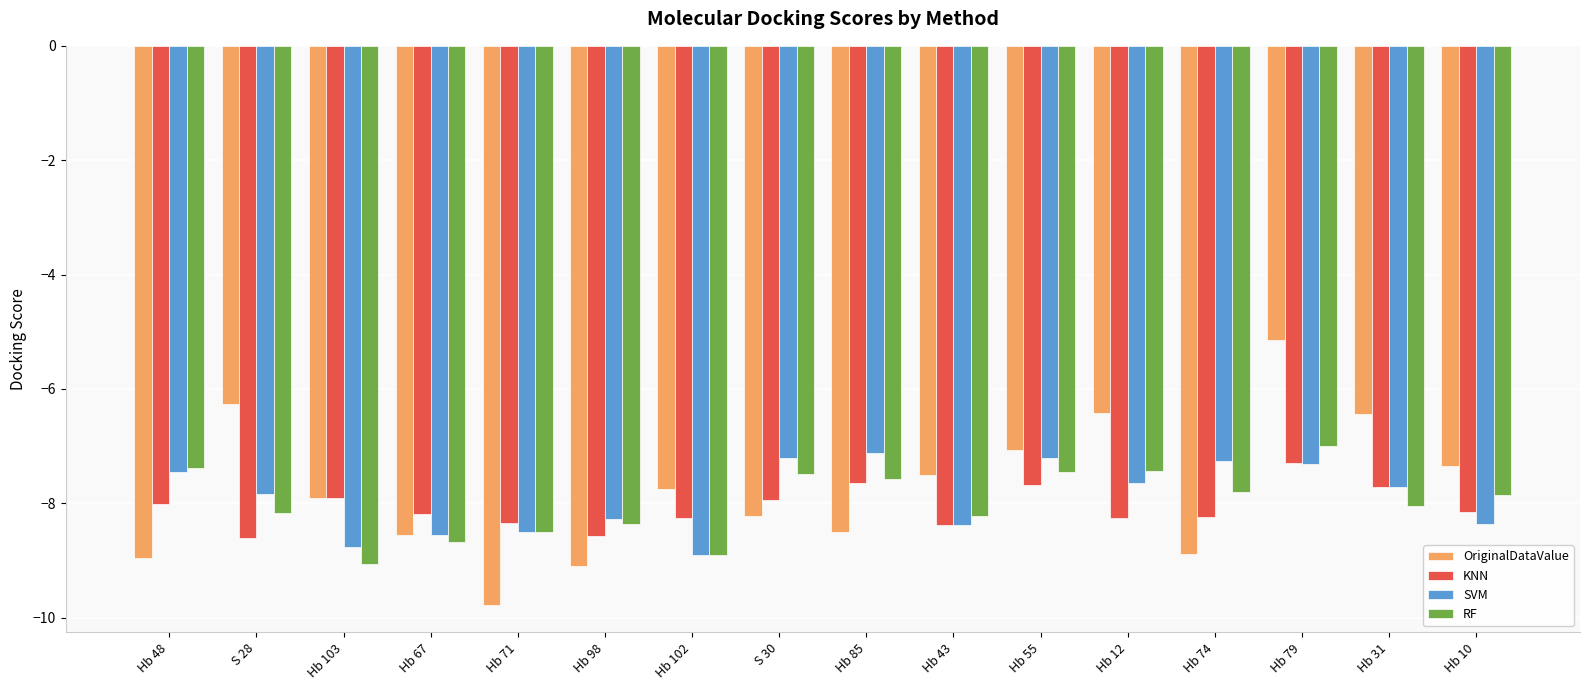

Between Hb 98 and Hb 31, which series saw the biggest shift?

OriginalDataValue